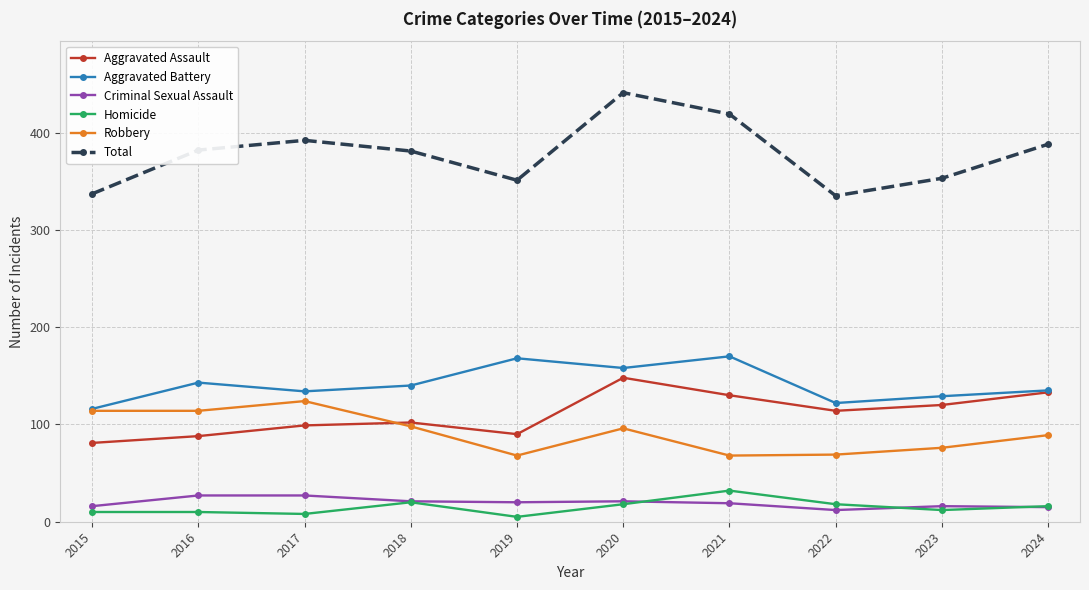

True or false: Homicide and Total cross at least once.

False